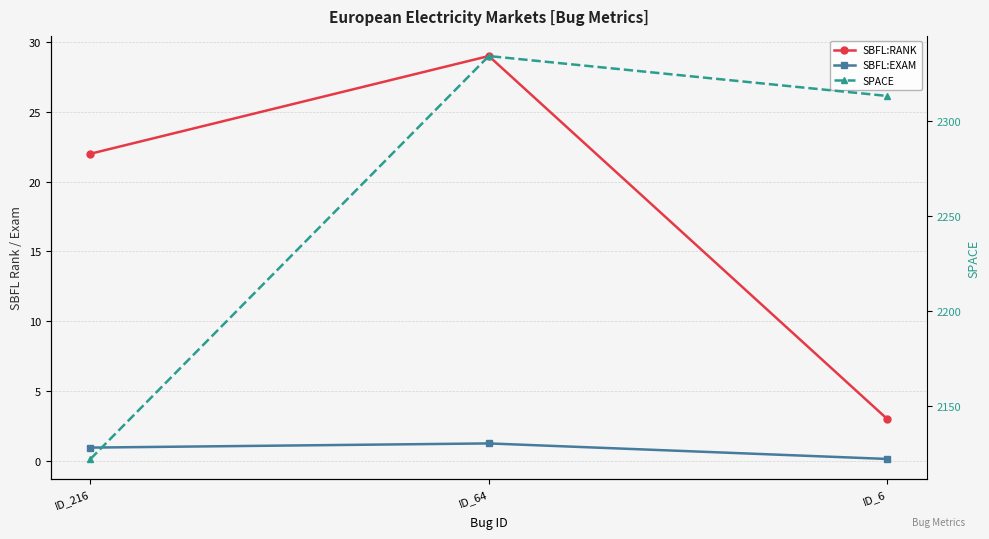

What value does the SBFL:RANK series have at ID_6?

3.0